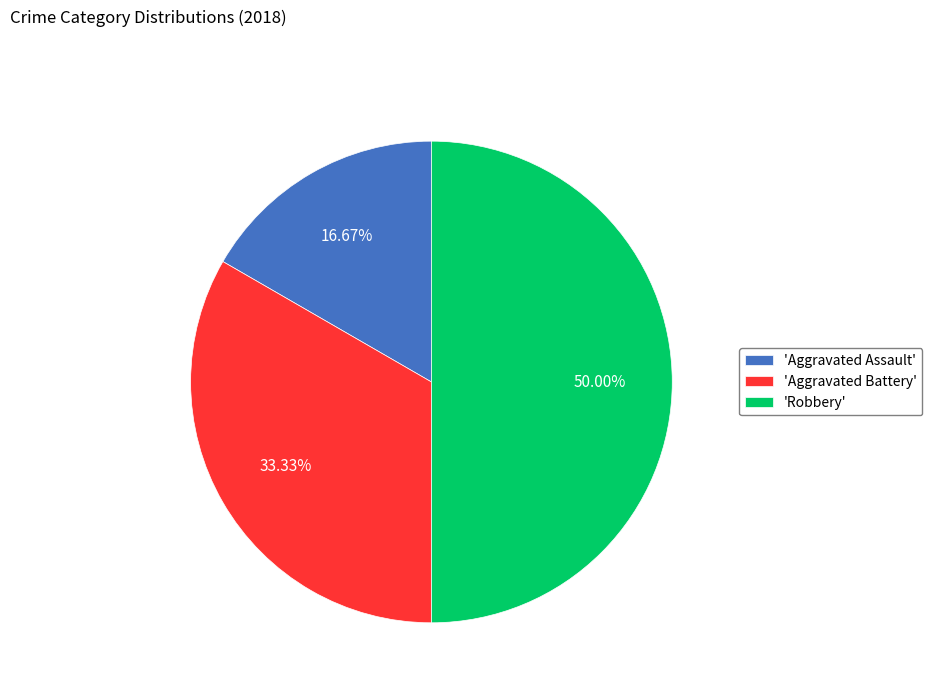

Rank the categories by value from highest to lowest.

'Robbery', 'Aggravated Battery', 'Aggravated Assault'